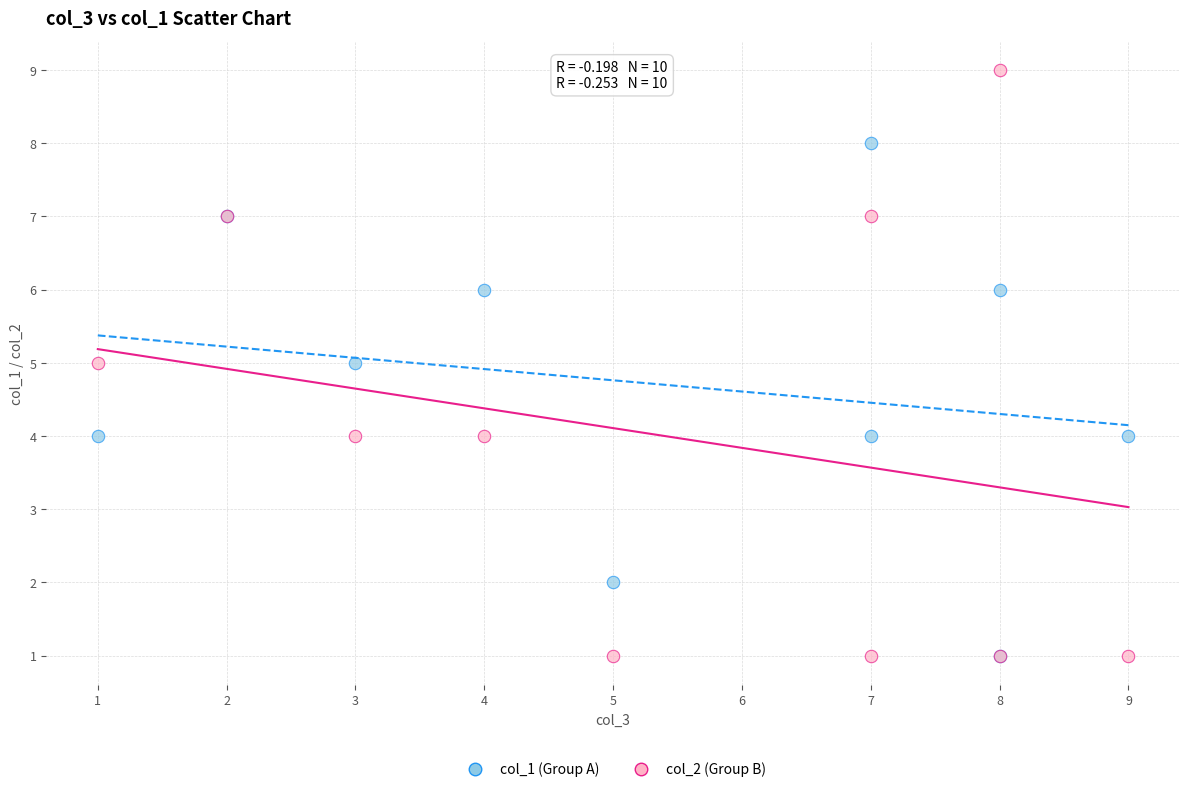

Which series reaches the maximum Y coordinate?

col_2 (Group B)